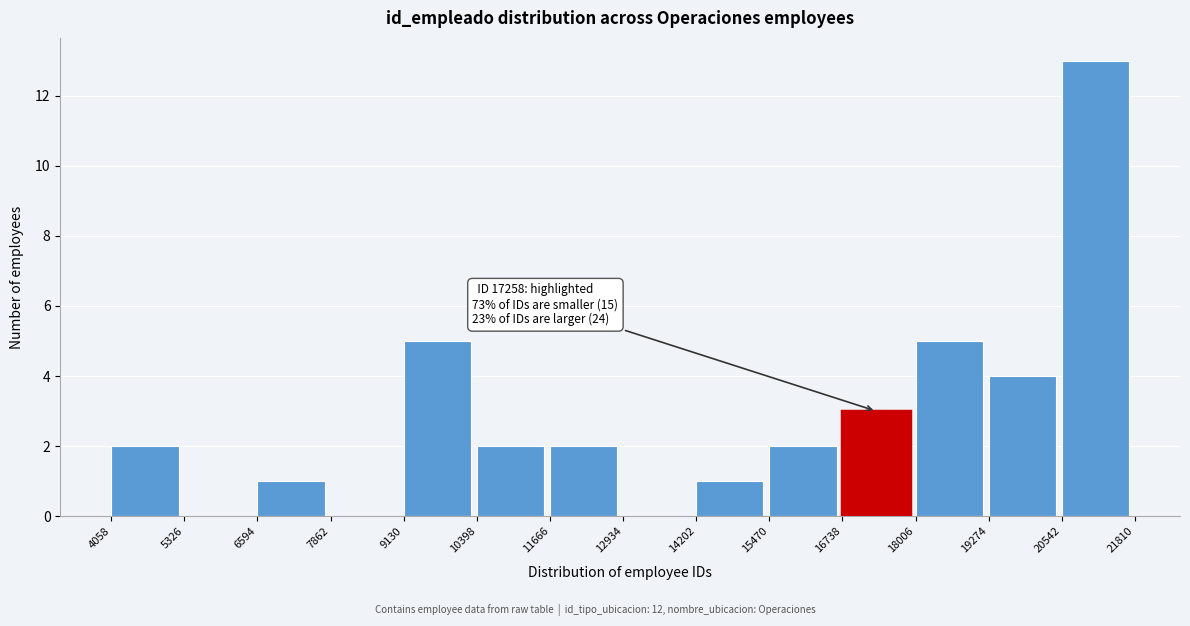

Over which range of the x-axis is the bar tallest?

20542 to 21810